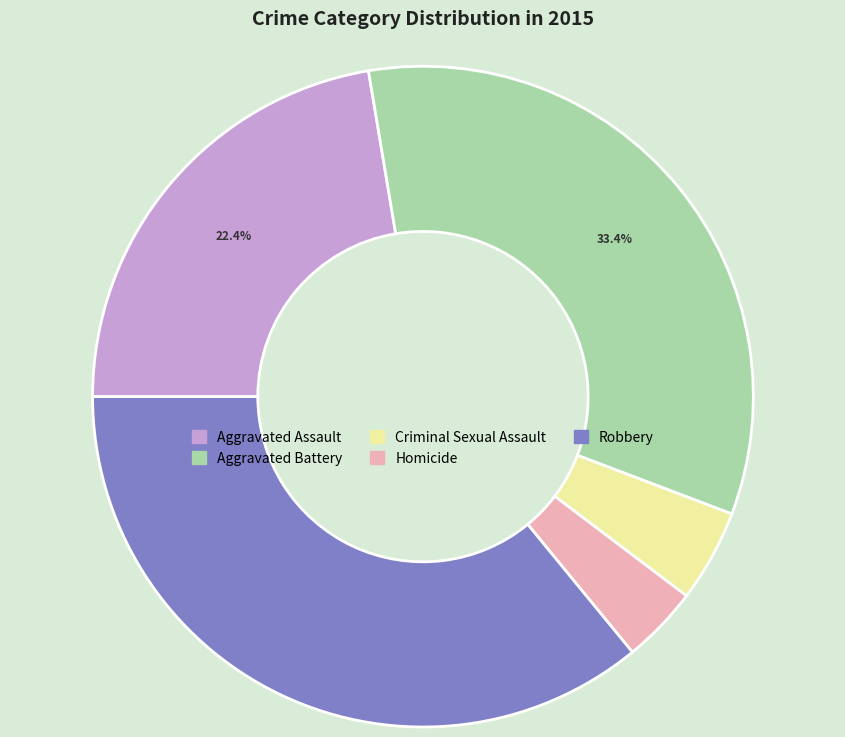

Count the number of slices in the pie.

5